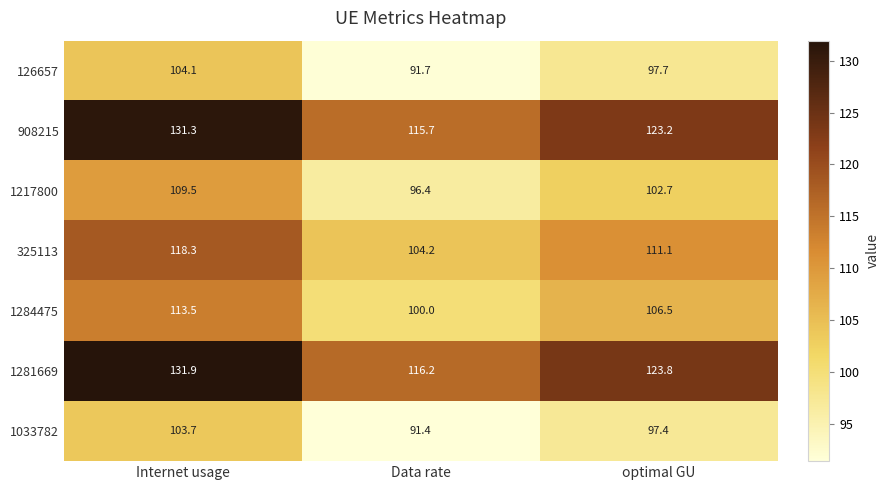

The value of 1033782 at optimal GU is 97.4. True or false?

True